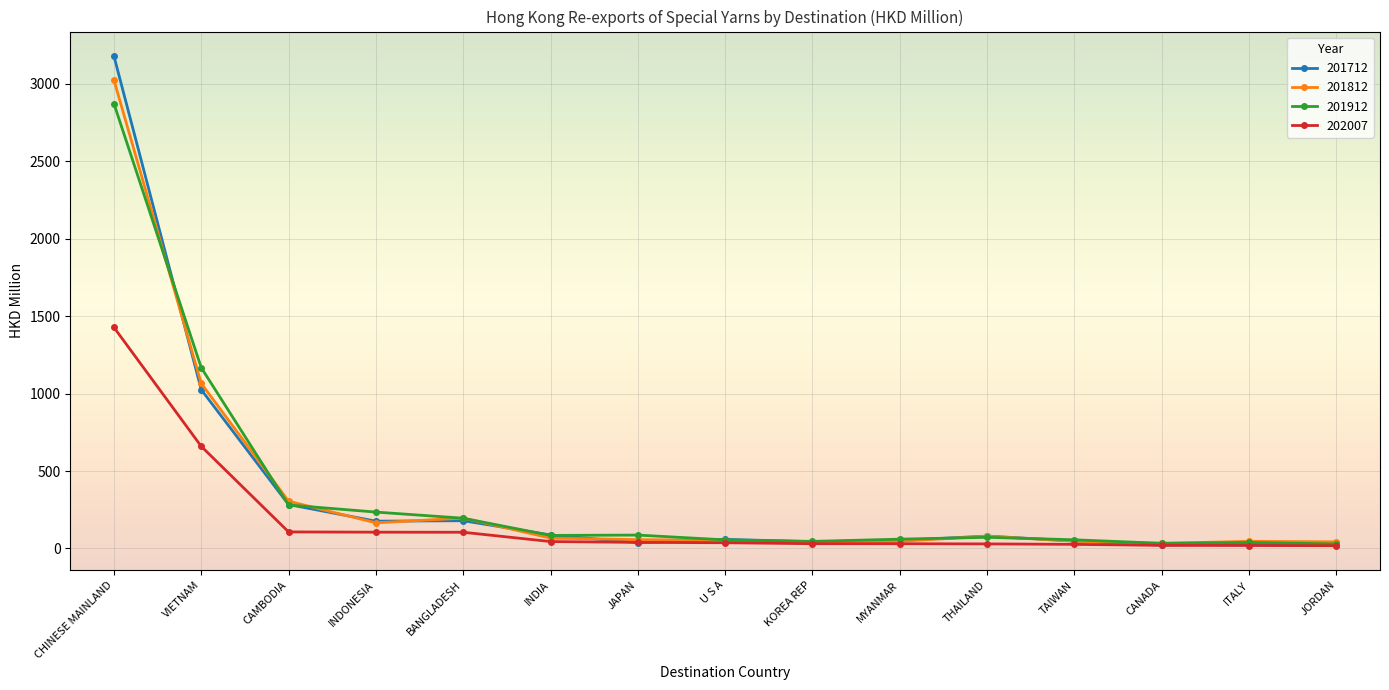

True or false: 201812 has more than 1 interior local peaks.

True